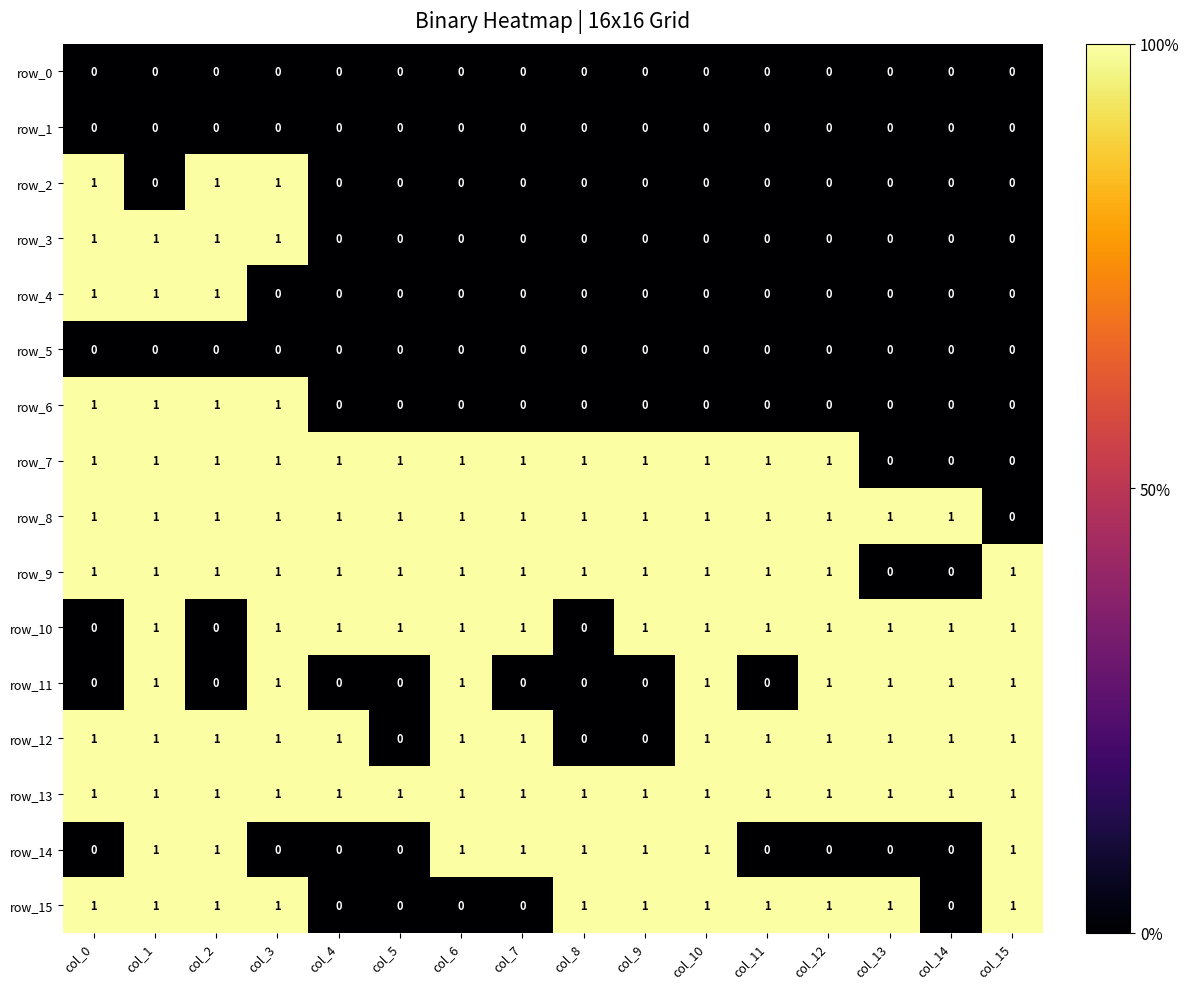

Count the row_6 values in the range 0 to 1.

16